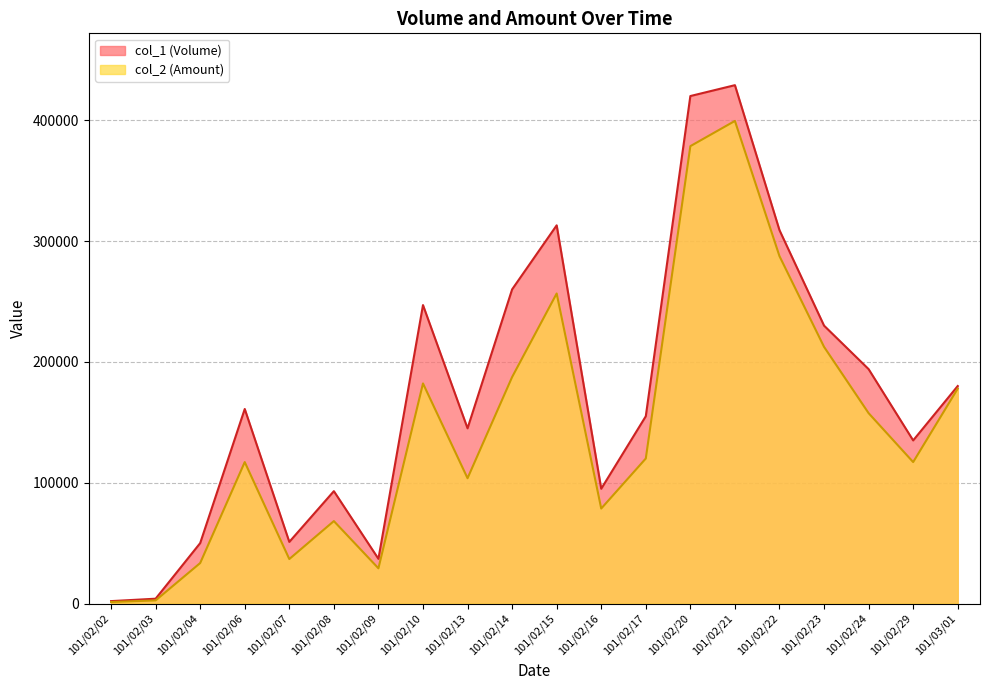

Which series has the largest total across all categories?

col_1 (Volume)